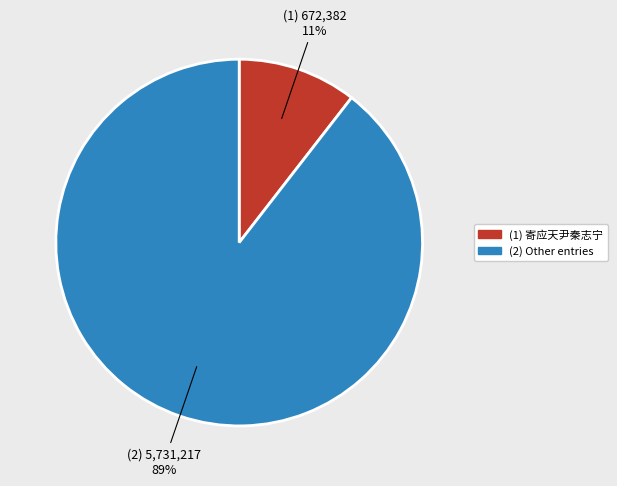

To the nearest percent, what is the average slice percentage?

50%